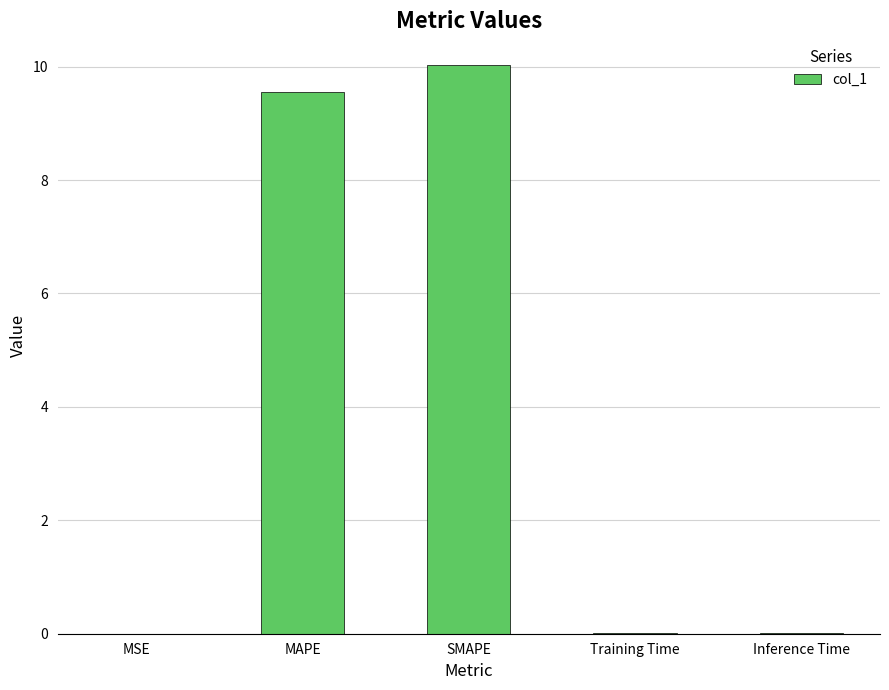

Where is the data nearest to the value 5?

MAPE